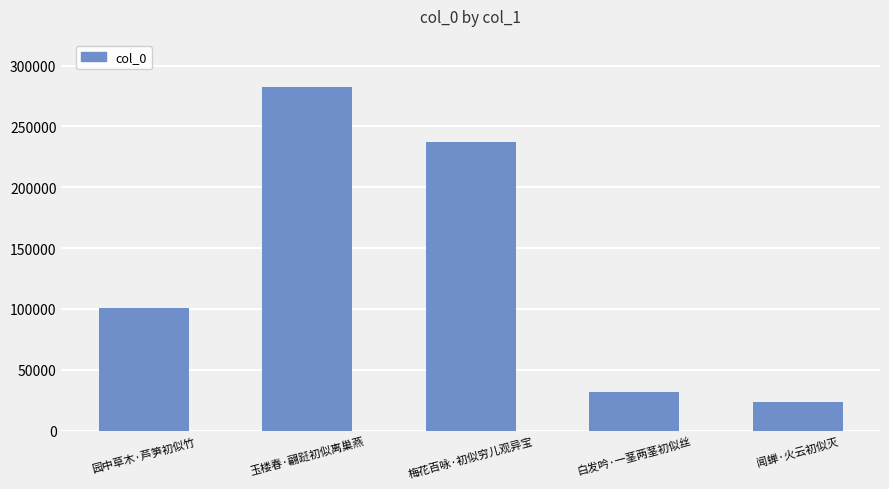

What position from the right is 闻蝉·火云初似灭?

1